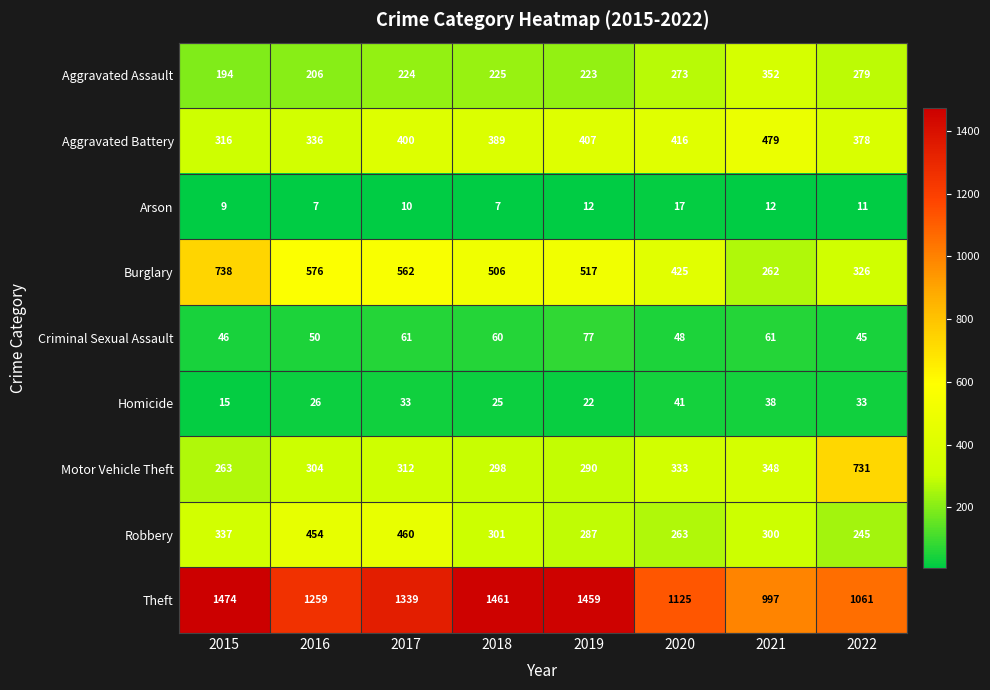

What is the difference between the maximum and minimum values in the Aggravated Battery series?

163